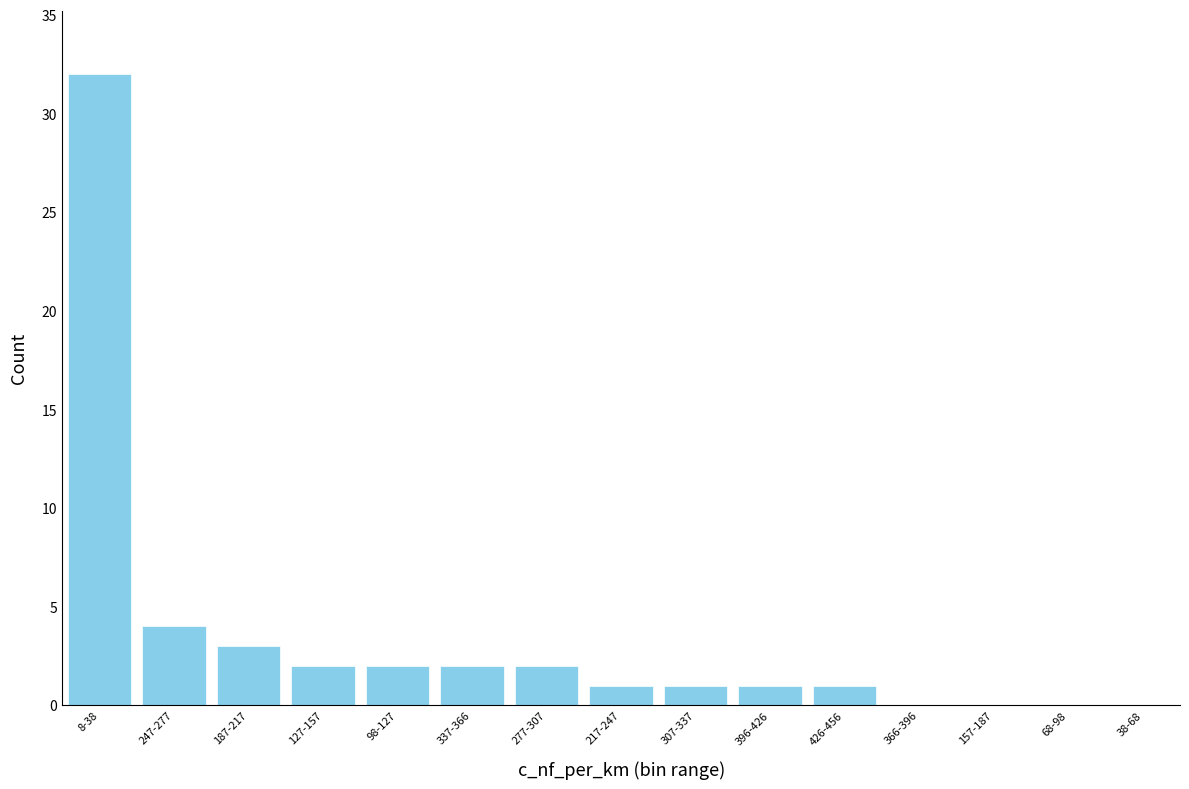

Reading right to left, transcribe all the data shown in this chart.

38-68=0	68-98=0	157-187=0	366-396=0	426-456=1	396-426=1	307-337=1	217-247=1	277-307=2	337-366=2	98-127=2	127-157=2	187-217=3	247-277=4	8-38=32